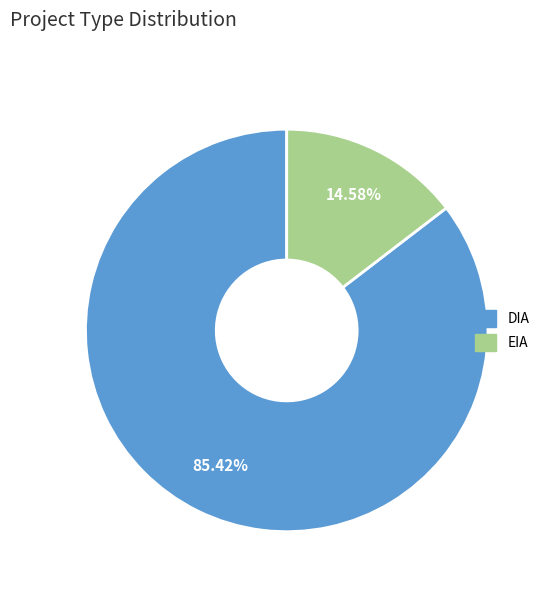

To the nearest percent, what percentage of the pie is DIA?

85%